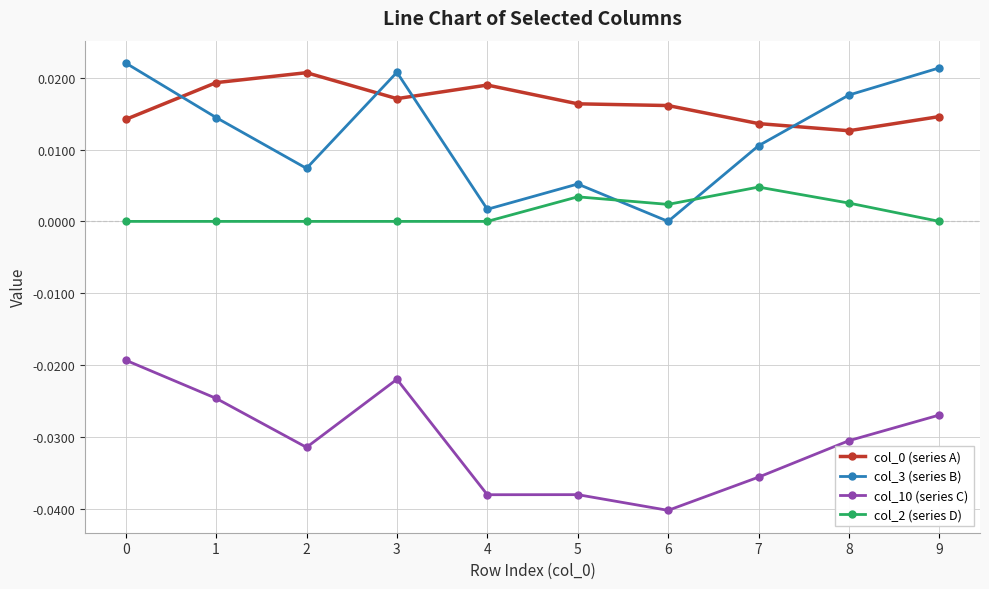

Which series has the largest range (max minus min)?

col_3 (series B)